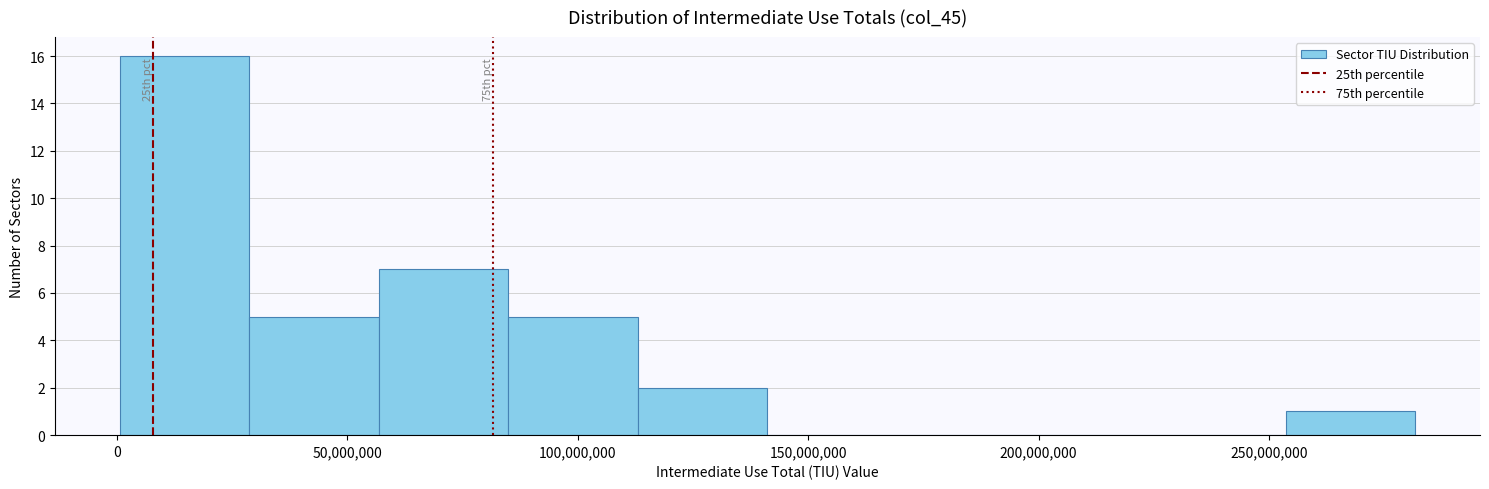

Over which range of the x-axis is the bar tallest?

0 to 30000000